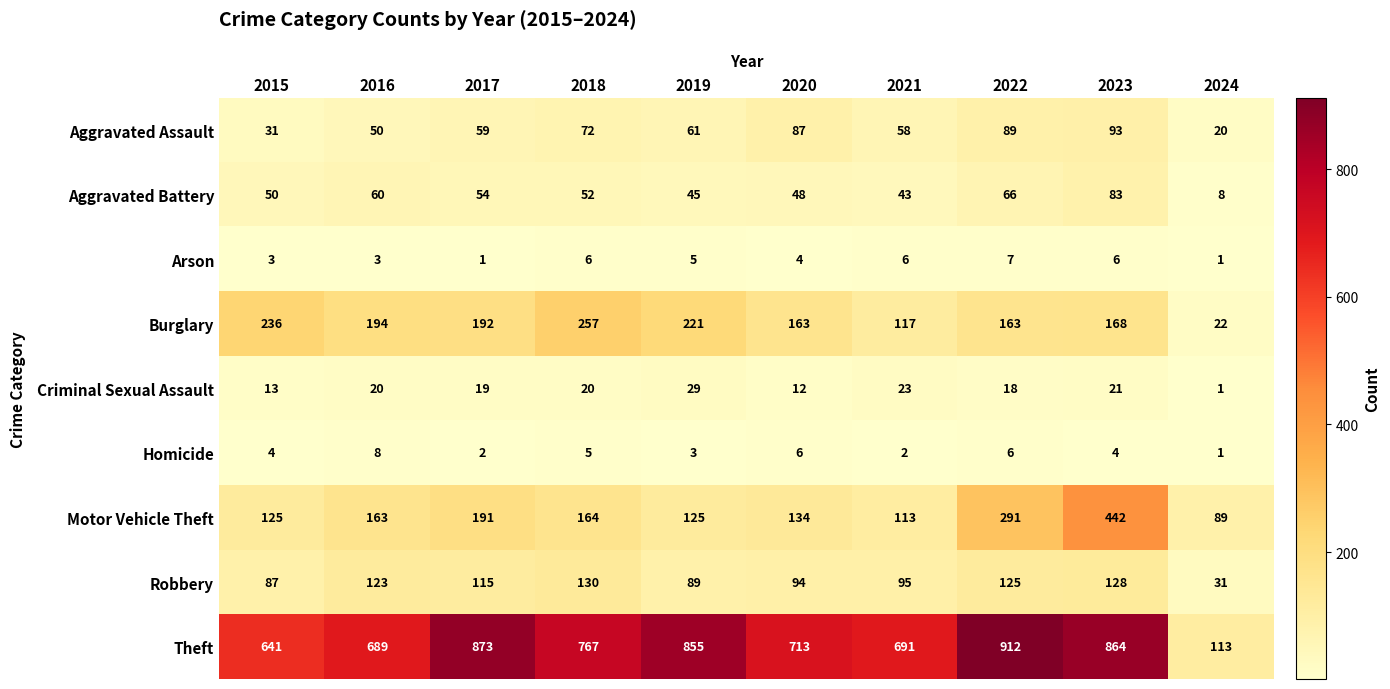

What is the total value across all series at 2017?

1506